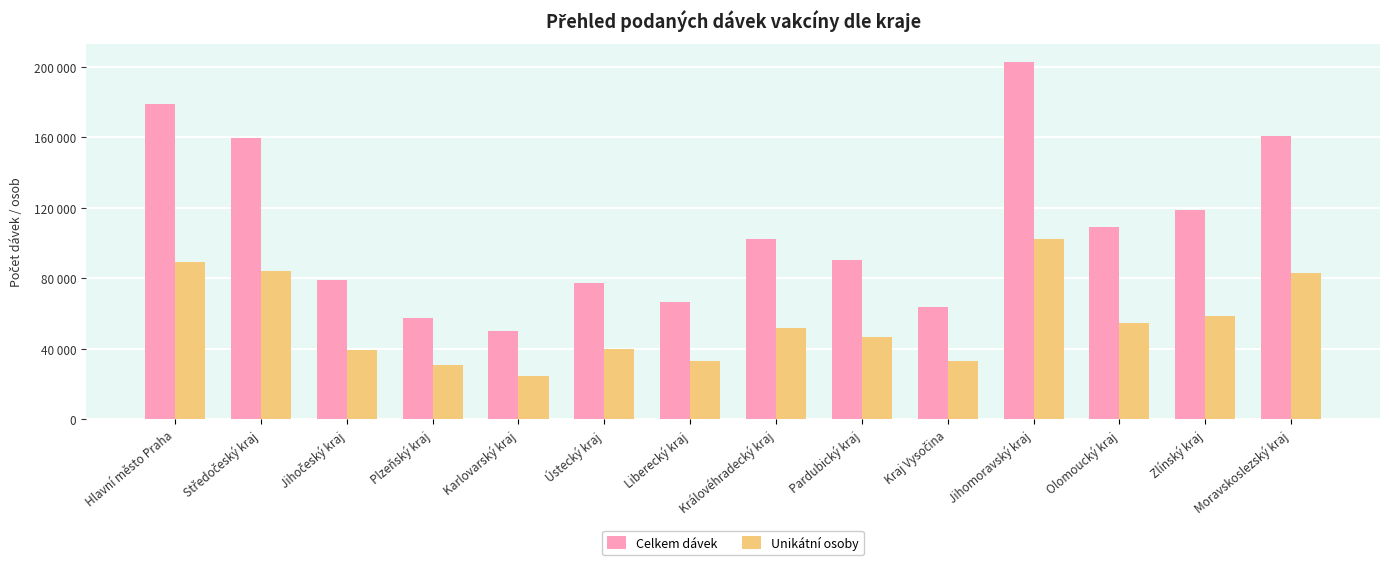

Does the chart contain stacked bars?

No